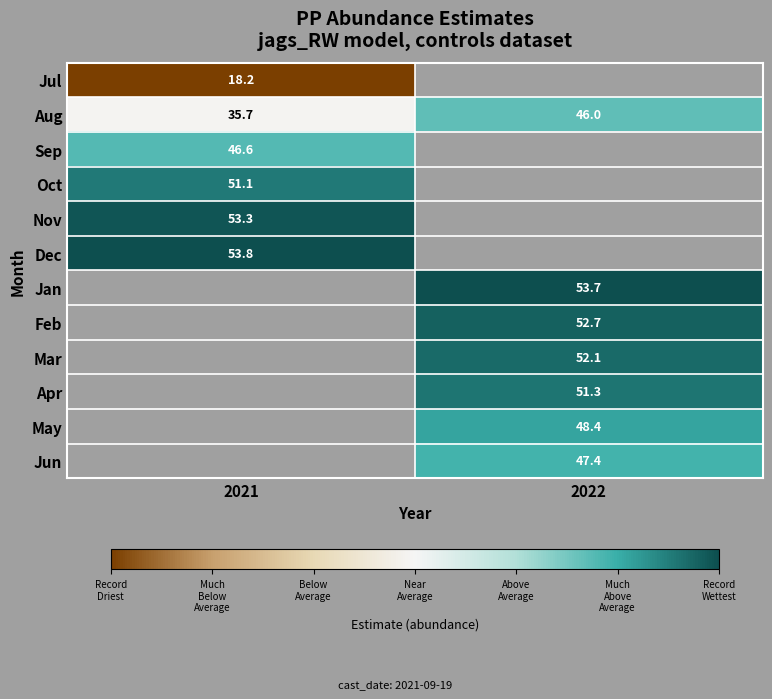

At how many categories does at least one series exceed 20?

2